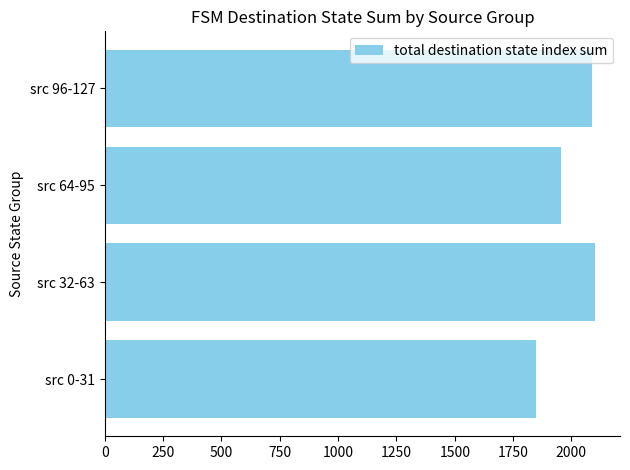

Reading bottom to top, list all the values displayed in this chart.

1847	2103	1956	2089